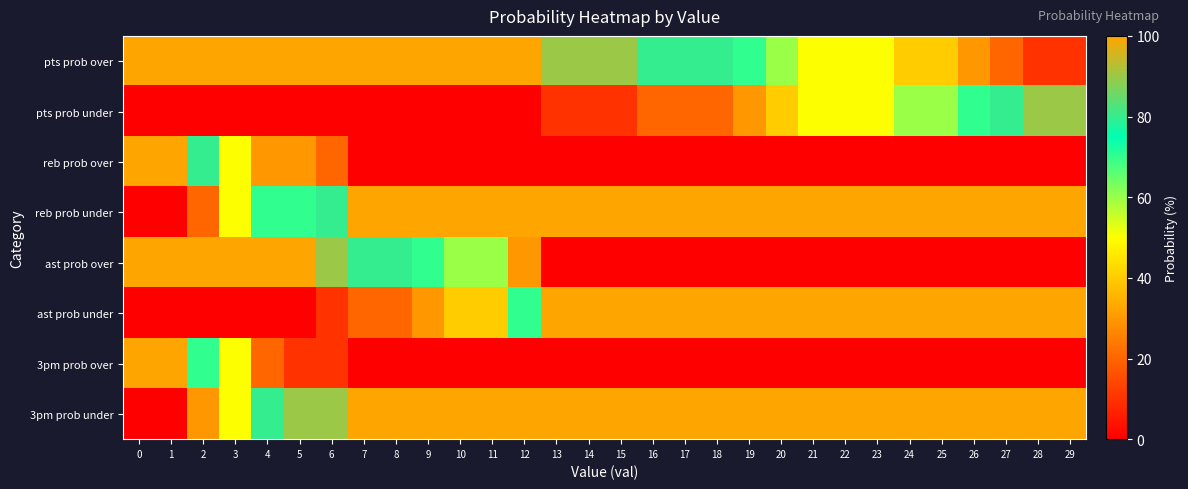

Reading right to left, what are all the values shown in this chart?

pts prob over: 29=10	28=10	27=20	26=30	25=40	24=40	23=50	22=50	21=50	20=60	19=70	18=80	17=80	16=80	15=90	14=90	13=90	12=100	11=100	10=100	9=100	8=100	7=100	6=100	5=100	4=100	3=100	2=100	1=100	0=100
pts prob under: 29=90	28=90	27=80	26=70	25=60	24=60	23=50	22=50	21=50	20=40	19=30	18=20	17=20	16=20	15=10	14=10	13=10	12=0	11=0	10=0	9=0	8=0	7=0	6=0	5=0	4=0	3=0	2=0	1=0	0=0
reb prob over: 29=0	28=0	27=0	26=0	25=0	24=0	23=0	22=0	21=0	20=0	19=0	18=0	17=0	16=0	15=0	14=0	13=0	12=0	11=0	10=0	9=0	8=0	7=0	6=20	5=30	4=30	3=50	2=80	1=100	0=100
reb prob under: 29=100	28=100	27=100	26=100	25=100	24=100	23=100	22=100	21=100	20=100	19=100	18=100	17=100	16=100	15=100	14=100	13=100	12=100	11=100	10=100	9=100	8=100	7=100	6=80	5=70	4=70	3=50	2=20	1=0	0=0
ast prob over: 29=0	28=0	27=0	26=0	25=0	24=0	23=0	22=0	21=0	20=0	19=0	18=0	17=0	16=0	15=0	14=0	13=0	12=30	11=60	10=60	9=70	8=80	7=80	6=90	5=100	4=100	3=100	2=100	1=100	0=100
ast prob under: 29=100	28=100	27=100	26=100	25=100	24=100	23=100	22=100	21=100	20=100	19=100	18=100	17=100	16=100	15=100	14=100	13=100	12=70	11=40	10=40	9=30	8=20	7=20	6=10	5=0	4=0	3=0	2=0	1=0	0=0
3pm prob over: 29=0	28=0	27=0	26=0	25=0	24=0	23=0	22=0	21=0	20=0	19=0	18=0	17=0	16=0	15=0	14=0	13=0	12=0	11=0	10=0	9=0	8=0	7=0	6=10	5=10	4=20	3=50	2=70	1=100	0=100
3pm prob under: 29=100	28=100	27=100	26=100	25=100	24=100	23=100	22=100	21=100	20=100	19=100	18=100	17=100	16=100	15=100	14=100	13=100	12=100	11=100	10=100	9=100	8=100	7=100	6=90	5=90	4=80	3=50	2=30	1=0	0=0